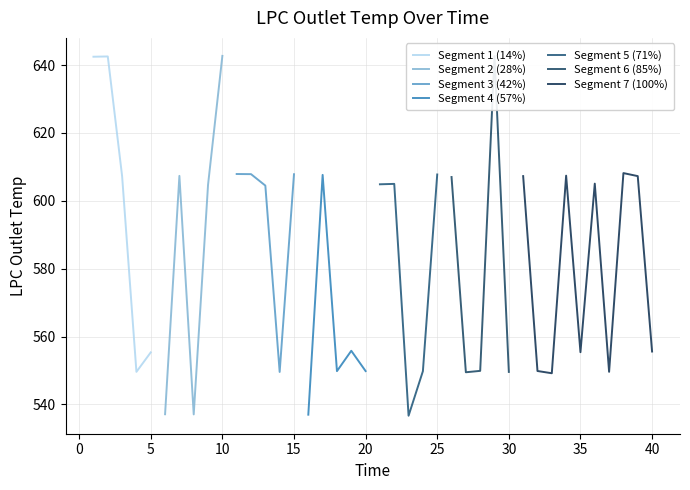

Reading left to right, transcribe all the data shown in this chart.

642.5	642.5	607.3	549.6	555.3	537.1	607.3	537.0	604.7	642.7	607.9	607.9	604.5	549.6	607.8	537.0	607.6	549.8	555.8	549.8	604.9	605.0	536.7	549.8	607.8	607.0	549.5	549.9	642.6	549.6	607.3	549.8	549.2	607.4	555.4	605.0	549.6	608.2	607.3	555.6